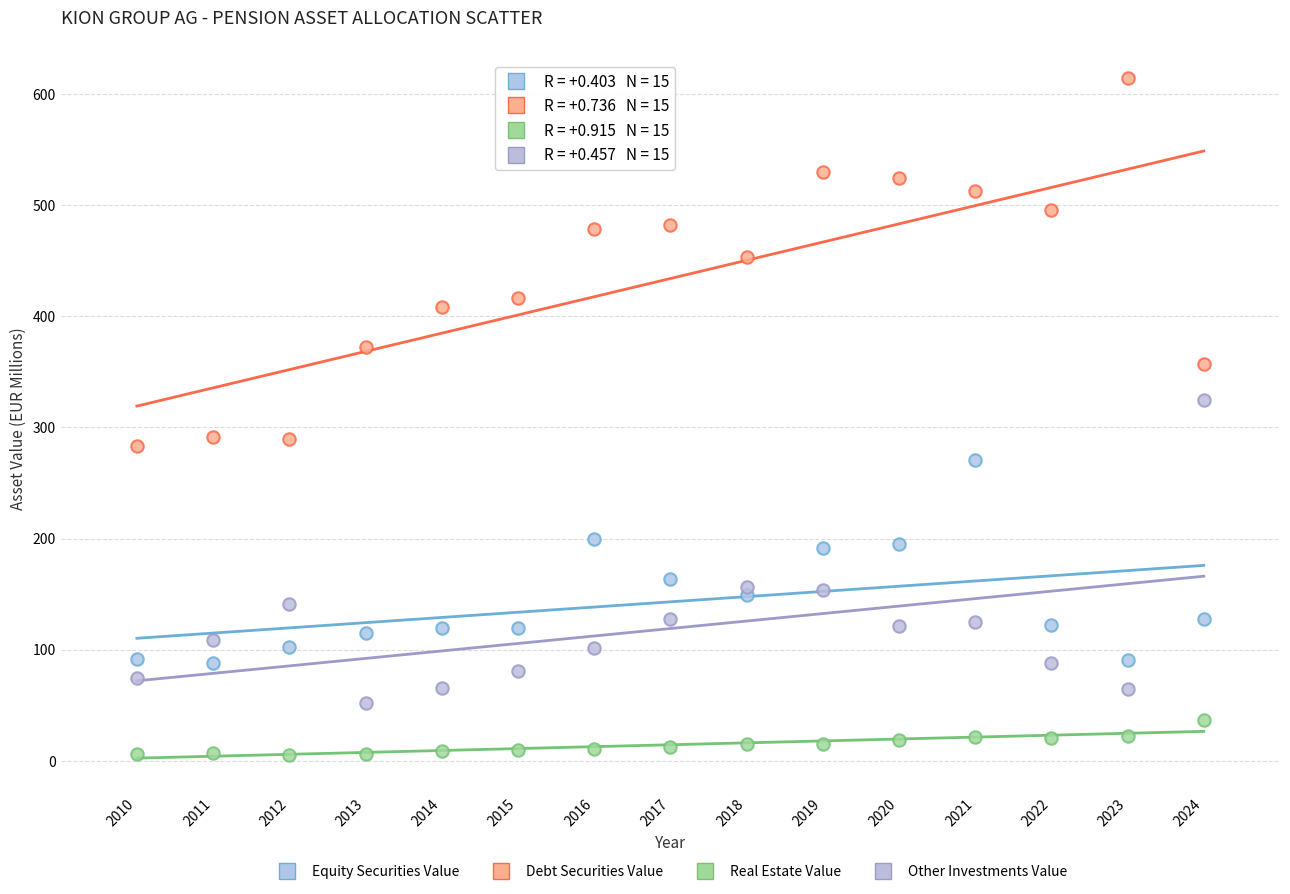

Which series has the largest Y range (max minus min)?

Debt Securities Value